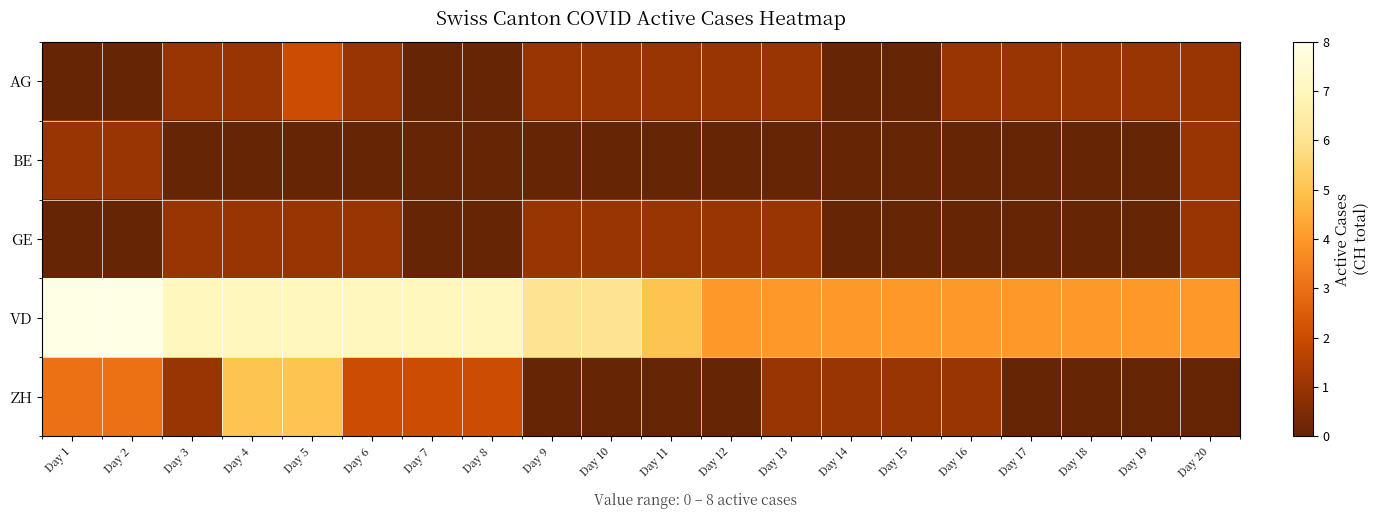

Reading left to right, extract all data points from this chart.

AG: Day 1=0	Day 2=0	Day 3=1	Day 4=1	Day 5=2	Day 6=1	Day 7=0	Day 8=0	Day 9=1	Day 10=1	Day 11=1	Day 12=1	Day 13=1	Day 14=0	Day 15=0	Day 16=1	Day 17=1	Day 18=1	Day 19=1	Day 20=1
BE: Day 1=1	Day 2=1	Day 3=0	Day 4=0	Day 5=0	Day 6=0	Day 7=0	Day 8=0	Day 9=0	Day 10=0	Day 11=0	Day 12=0	Day 13=0	Day 14=0	Day 15=0	Day 16=0	Day 17=0	Day 18=0	Day 19=0	Day 20=1
GE: Day 1=0	Day 2=0	Day 3=1	Day 4=1	Day 5=1	Day 6=1	Day 7=0	Day 8=0	Day 9=1	Day 10=1	Day 11=1	Day 12=1	Day 13=1	Day 14=0	Day 15=0	Day 16=0	Day 17=0	Day 18=0	Day 19=0	Day 20=1
VD: Day 1=8	Day 2=8	Day 3=7	Day 4=7	Day 5=7	Day 6=7	Day 7=7	Day 8=7	Day 9=6	Day 10=6	Day 11=5	Day 12=4	Day 13=4	Day 14=4	Day 15=4	Day 16=4	Day 17=4	Day 18=4	Day 19=4	Day 20=4
ZH: Day 1=3	Day 2=3	Day 3=1	Day 4=5	Day 5=5	Day 6=2	Day 7=2	Day 8=2	Day 9=0	Day 10=0	Day 11=0	Day 12=0	Day 13=1	Day 14=1	Day 15=1	Day 16=1	Day 17=0	Day 18=0	Day 19=0	Day 20=0